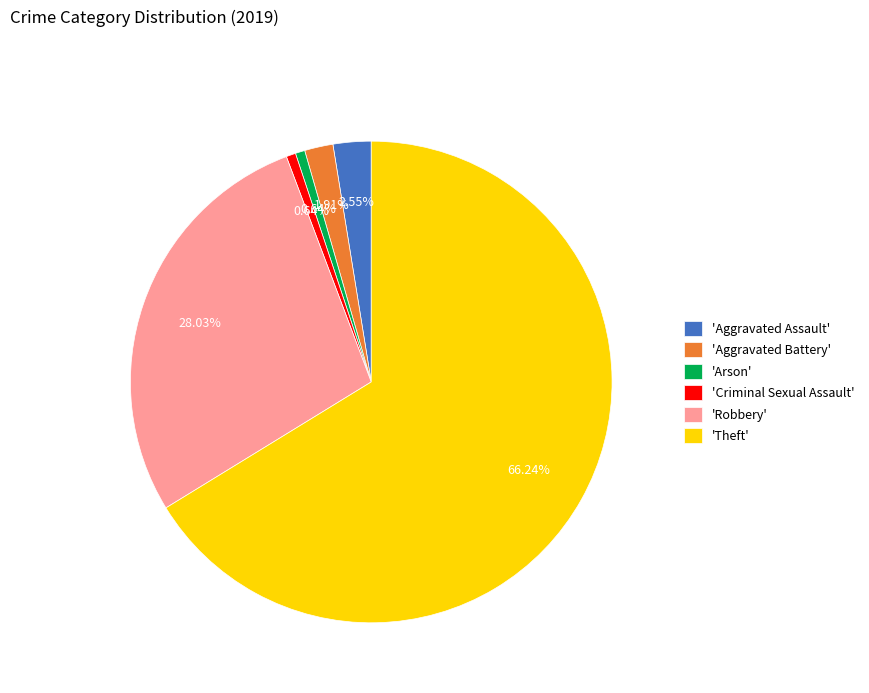

Between 'Theft' and 'Arson', which is larger?

'Theft'